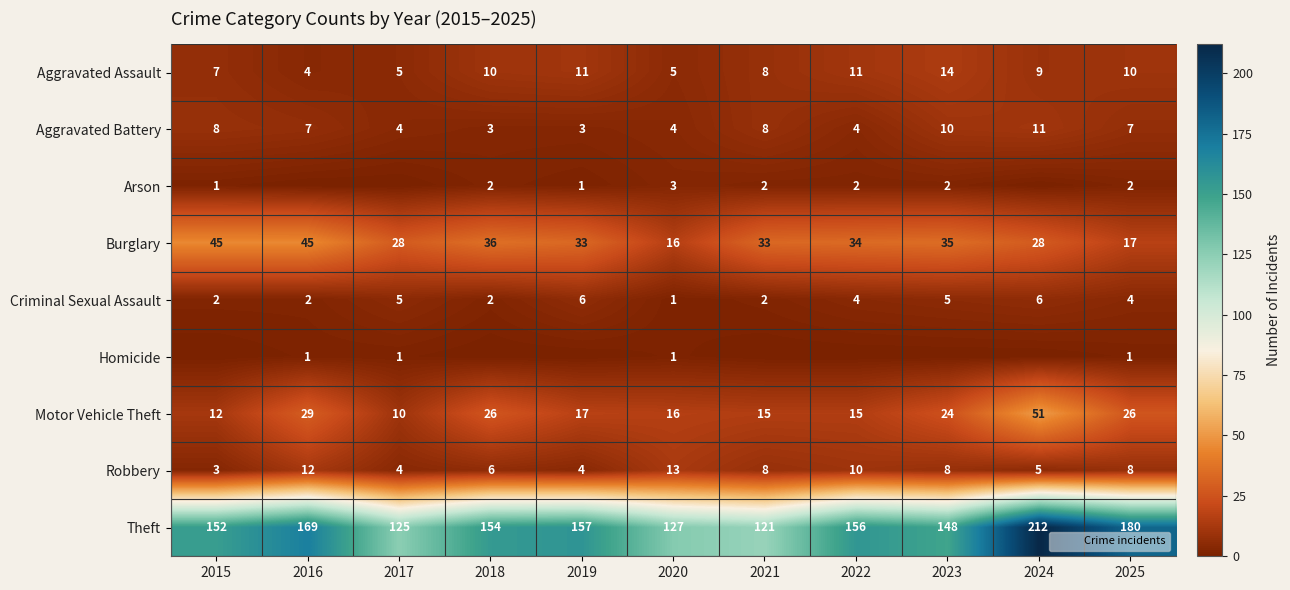

Which category has the lowest value across all series?

2016